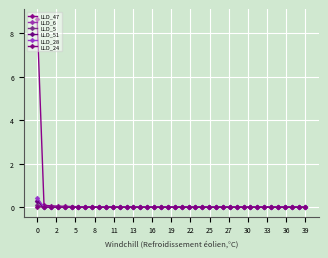

How many data points does each series have?

40